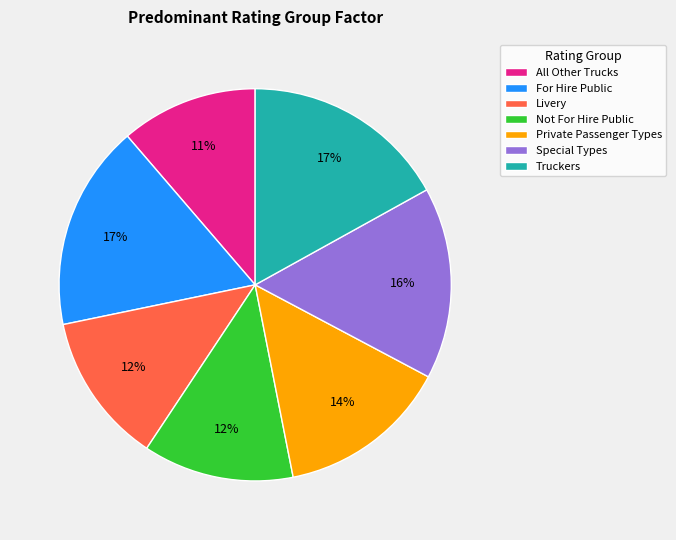

Which slice is the smallest?

All Other Trucks